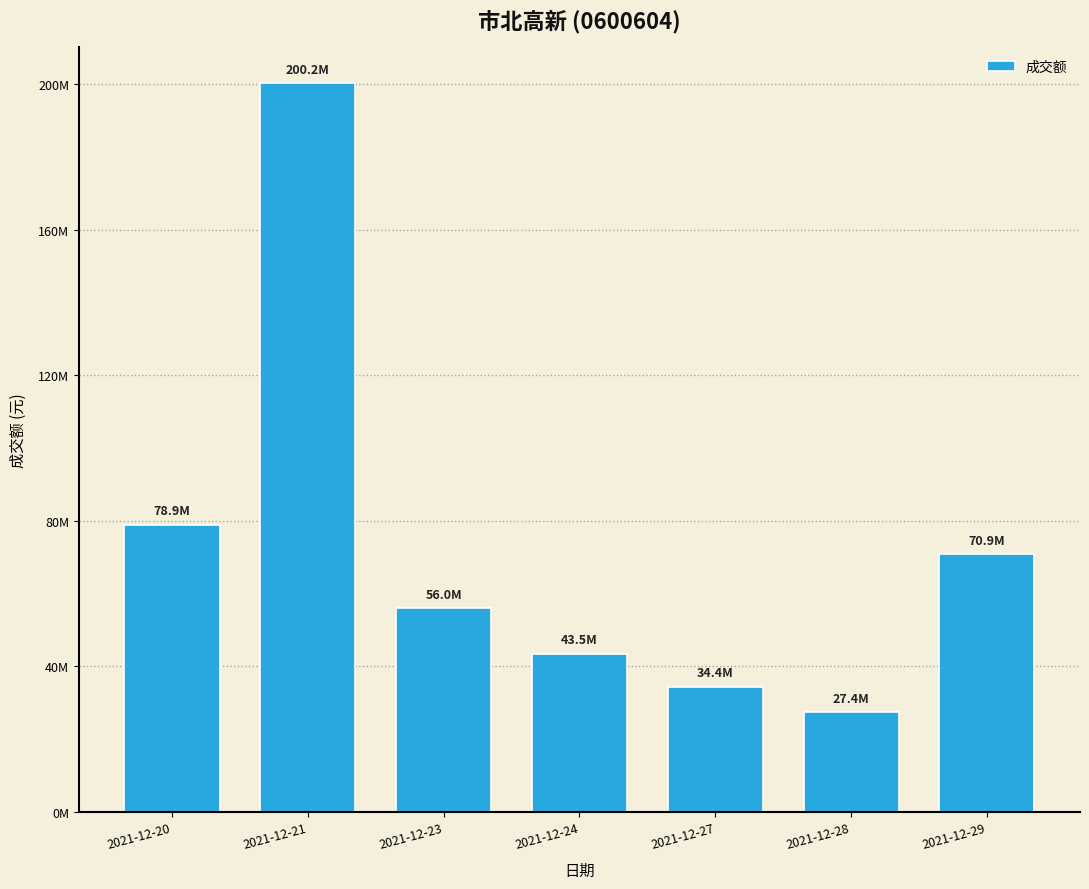

How many data points does each series have?

7